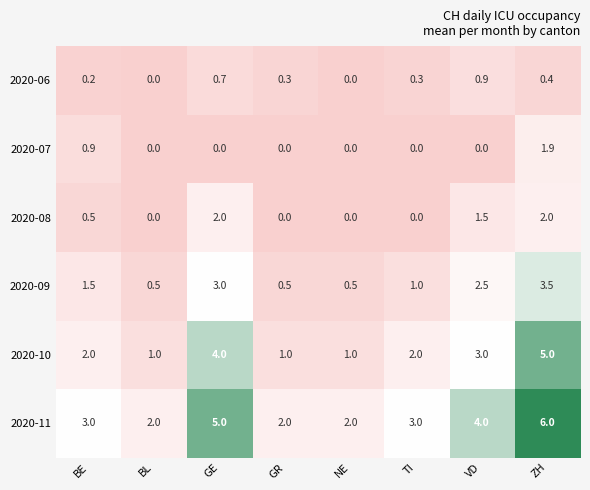

What value does the 2020-11 series have at TI?

3.0